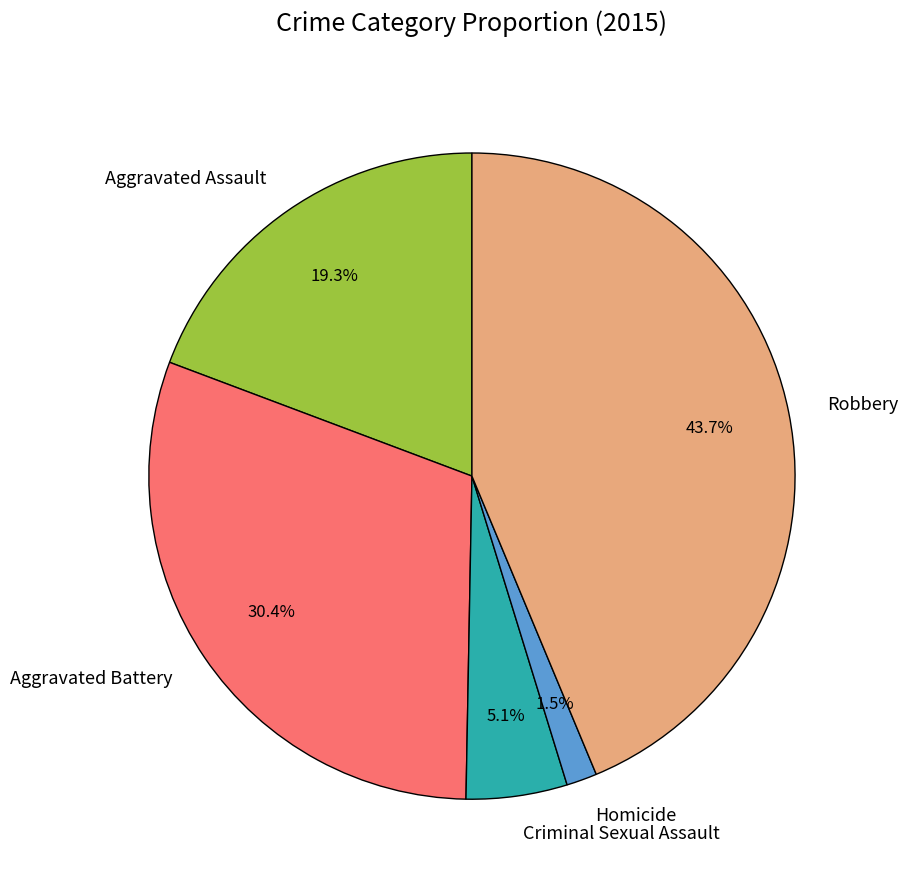

Rank the categories by value from highest to lowest.

Robbery, Aggravated Battery, Aggravated Assault, Criminal Sexual Assault, Homicide